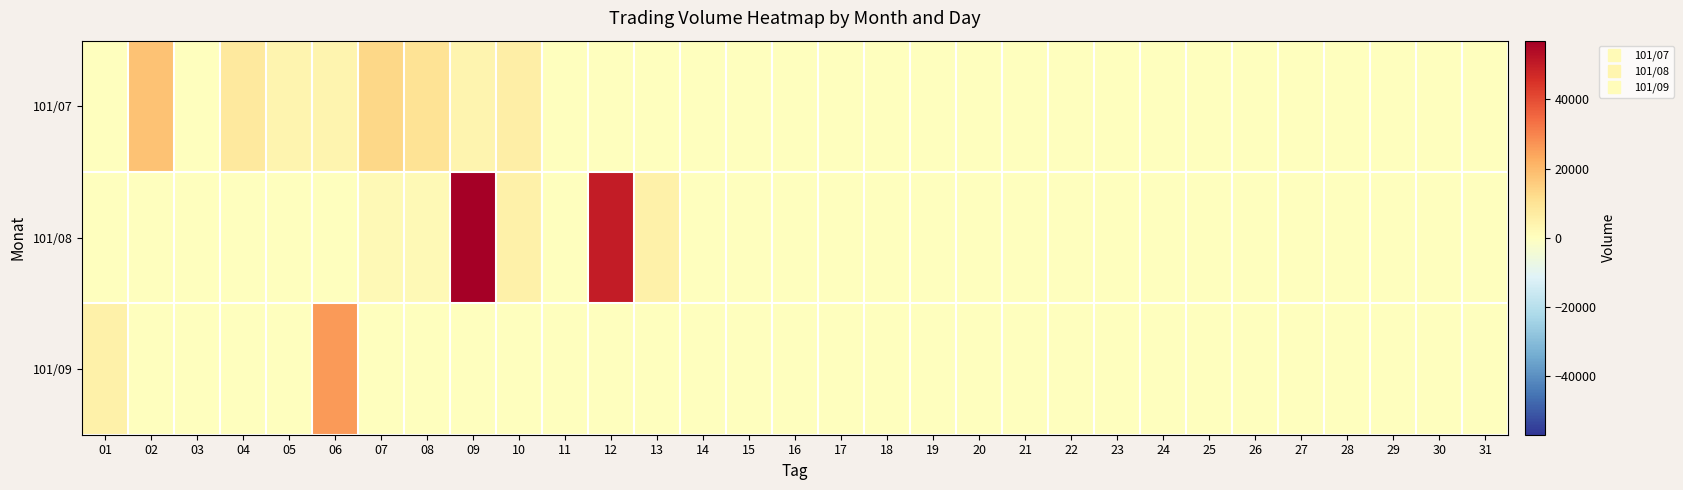

Reading right to left, transcribe all the data shown in this chart.

101/07: 31=0	30=0	29=0	28=0	27=0	26=0	25=0	24=0	23=0	22=0	21=0	20=0	19=0	18=0	17=0	16=0	15=0	14=0	13=0	12=0	11=0	10=6000	09=4000	08=10000	07=13000	06=4000	05=4000	04=8000	03=0	02=18000	01=0
101/08: 31=0	30=0	29=0	28=0	27=0	26=0	25=0	24=0	23=0	22=0	21=0	20=0	19=0	18=0	17=0	16=0	15=0	14=0	13=5000	12=50000	11=0	10=5000	09=57000	08=2000	07=2000	06=0	05=0	04=0	03=0	02=0	01=0
101/09: 31=0	30=0	29=0	28=0	27=0	26=0	25=0	24=0	23=0	22=0	21=0	20=0	19=0	18=0	17=0	16=0	15=0	14=0	13=0	12=0	11=0	10=0	09=0	08=0	07=0	06=26000	05=0	04=0	03=0	02=0	01=5000